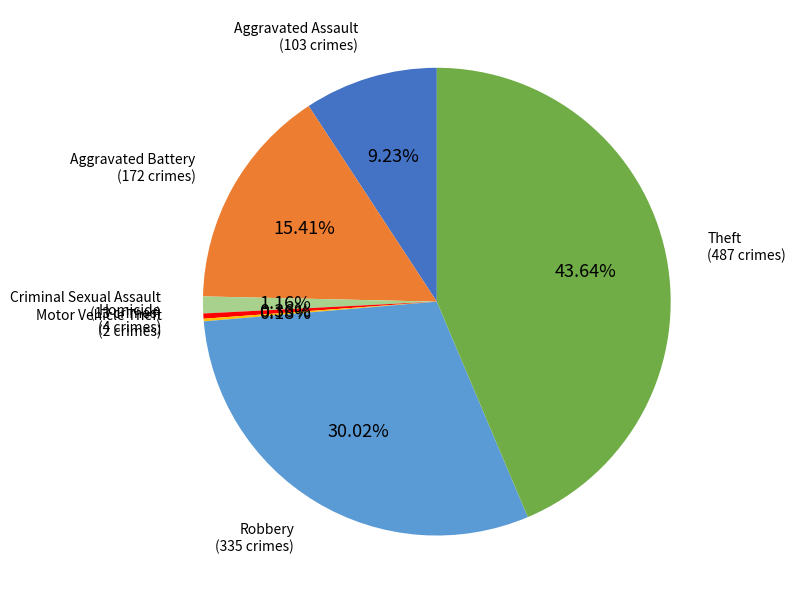

The Aggravated Assault slice represents 1% of the pie. True or false?

False